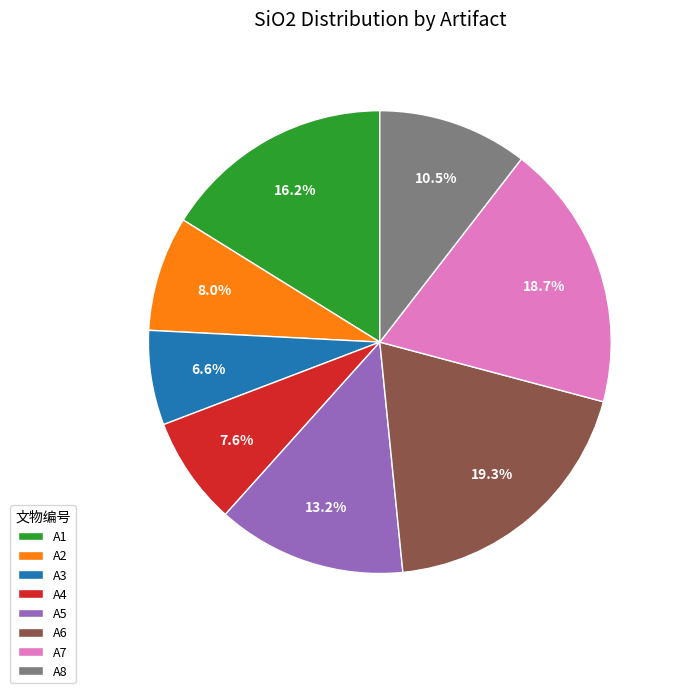

Which slice is the largest?

A6